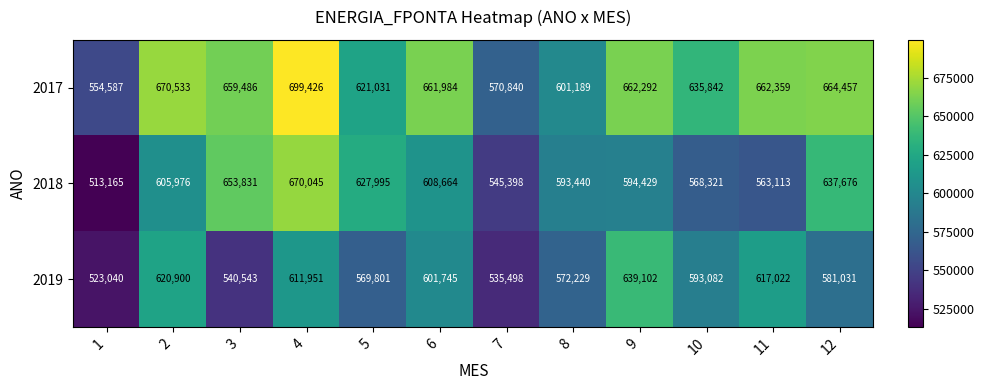

What is the sum of all 2018 values?

7182053